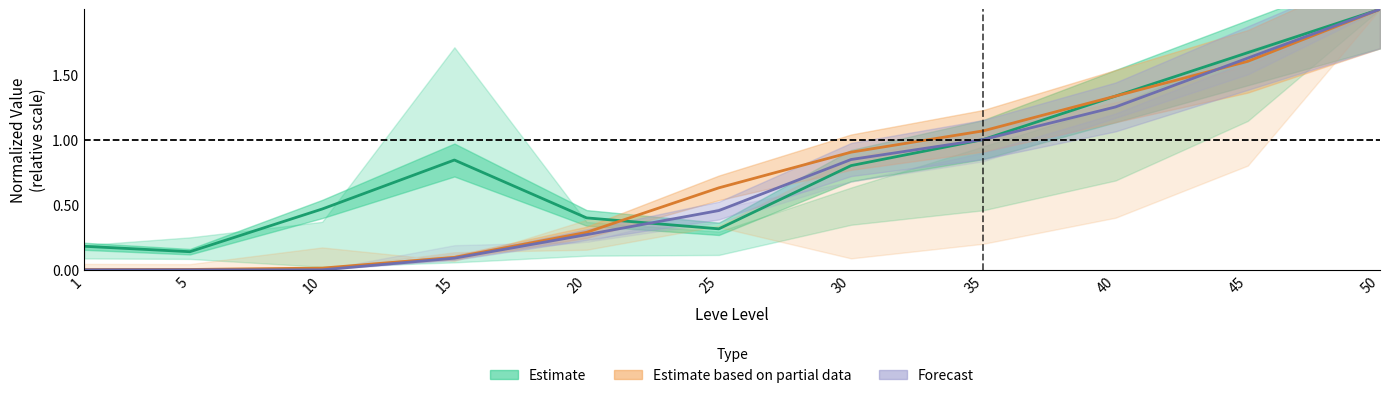

Is it true that Estimate based on partial data (Leve Gil) equals 0.6 at 25?

True